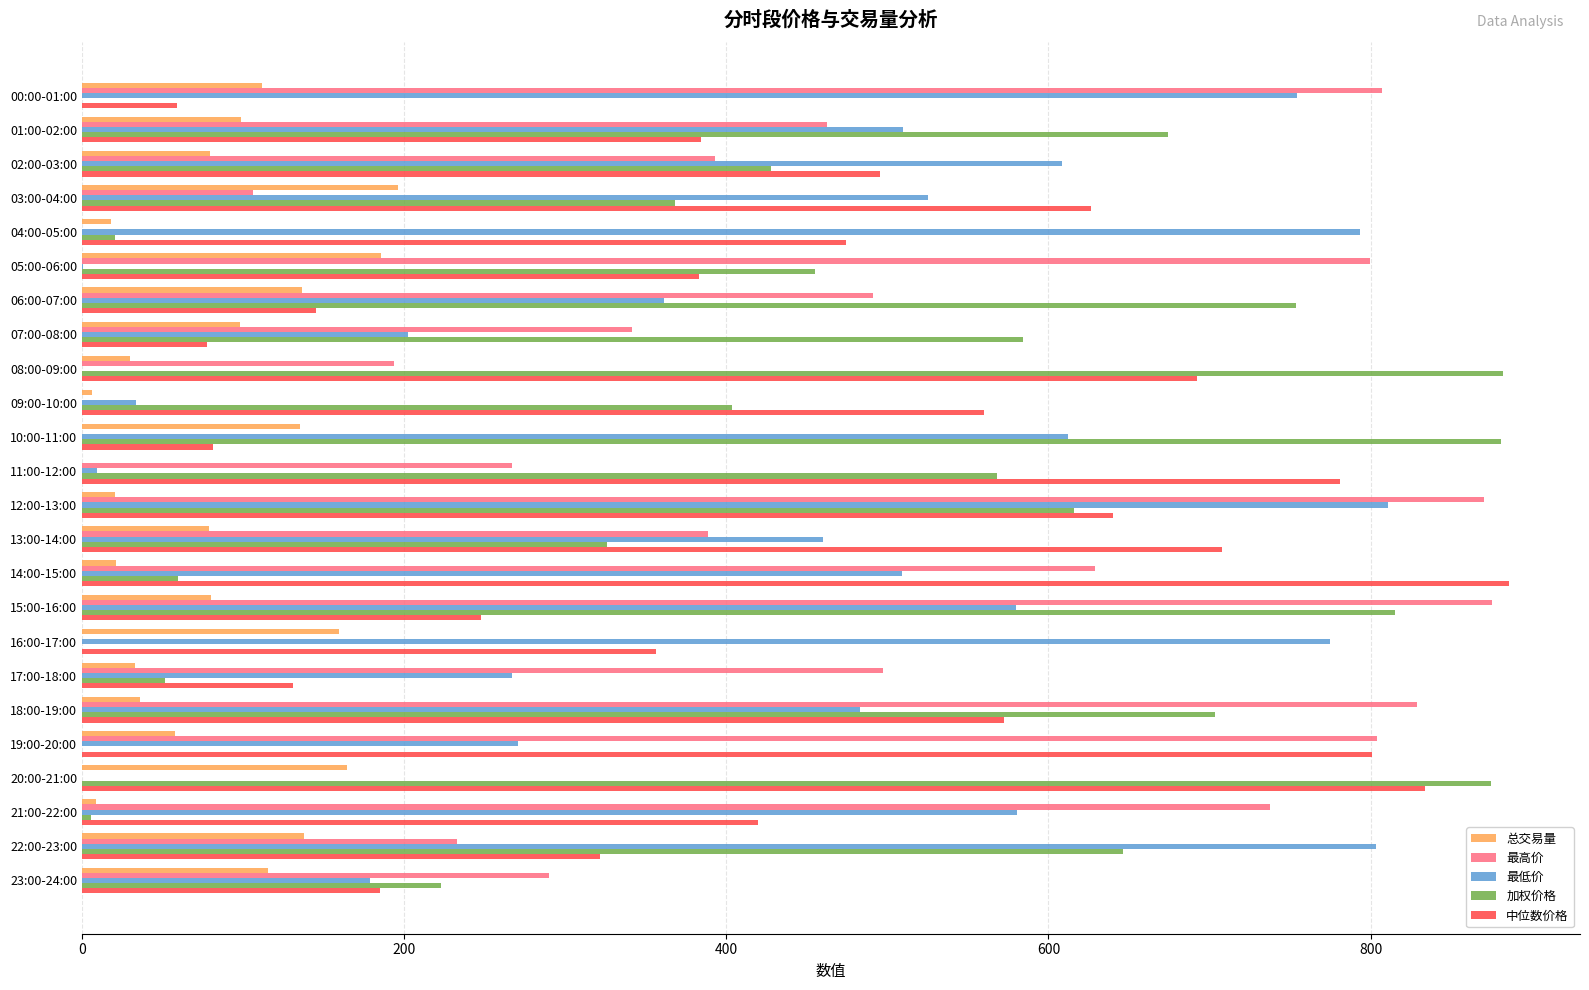

The 中位数价格 series shows 148.4 at 04:00-05:00. True or false?

False